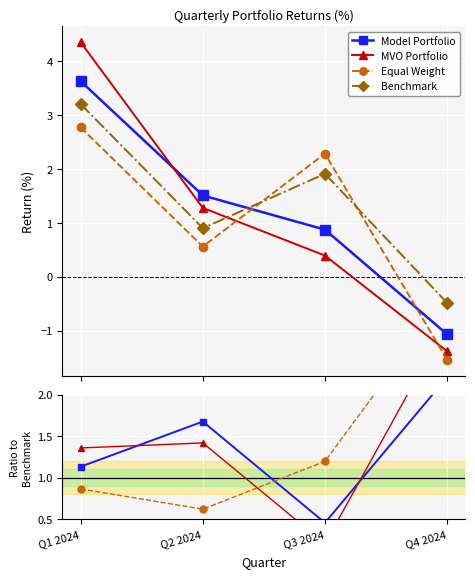

True or false: Equal Weight and MVO Portfolio cross at least once.

True